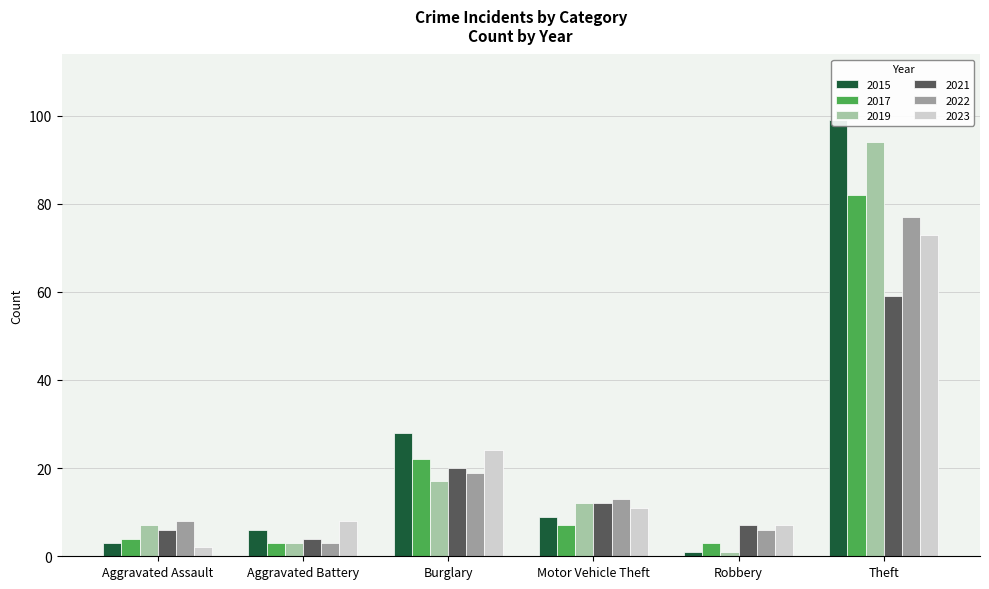

Read the 2021 value at Theft, to the nearest 5.

60